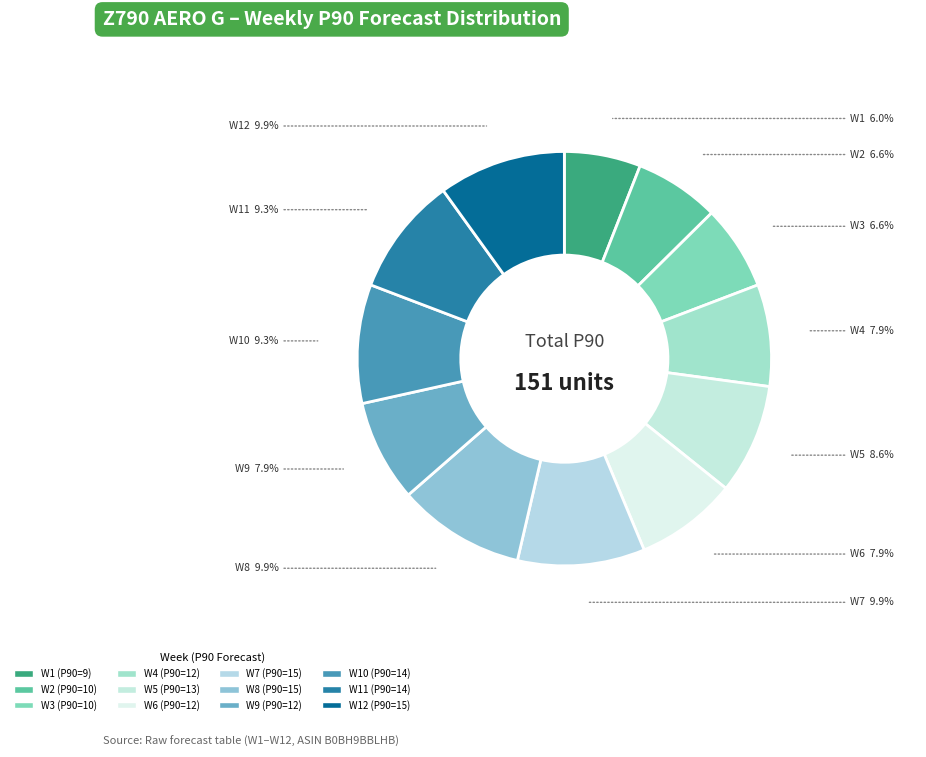

Which slice is the smallest?

W1 (P90=9)